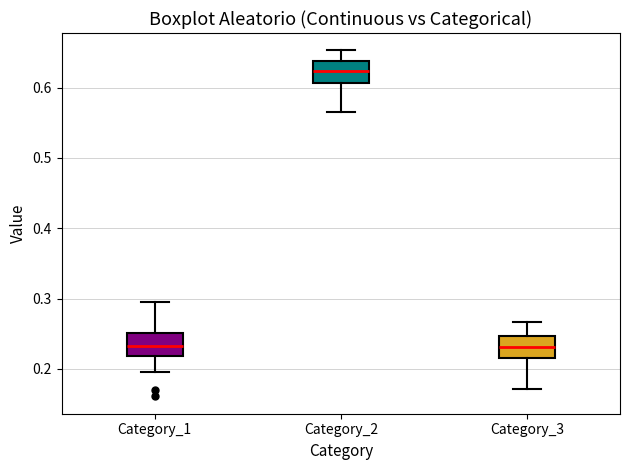

Where does the upper whisker of the box for Category_2 end on the y-axis? The values are not printed on the chart, so give them approximately, as read against the axis.

0.65